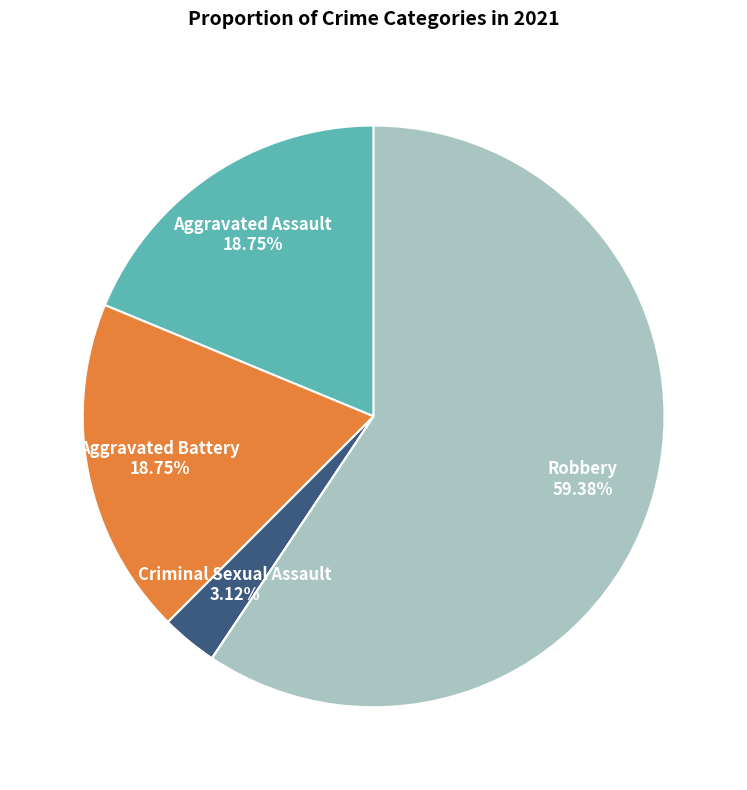

Is there a majority slice in this chart?

Yes